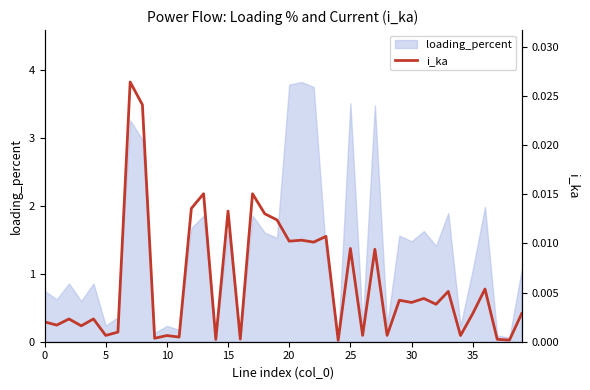

The loading_percent series shows 1.6 at 15. True or false?

True